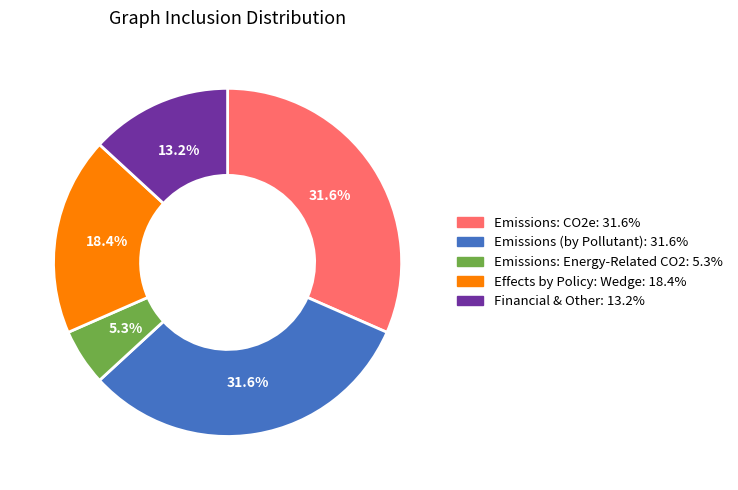

Is there a majority slice in this chart?

No